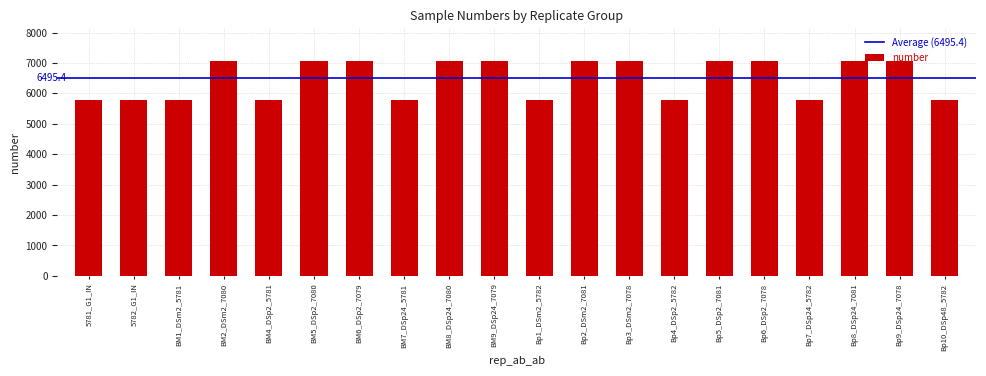

What is the minimum value shown in the chart?

5781